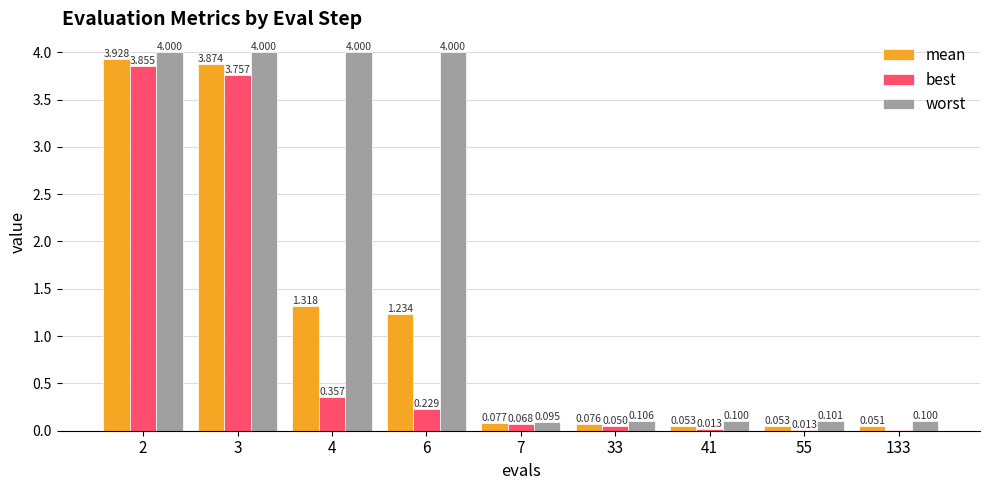

Which series changed the most between 2 and 55?

worst